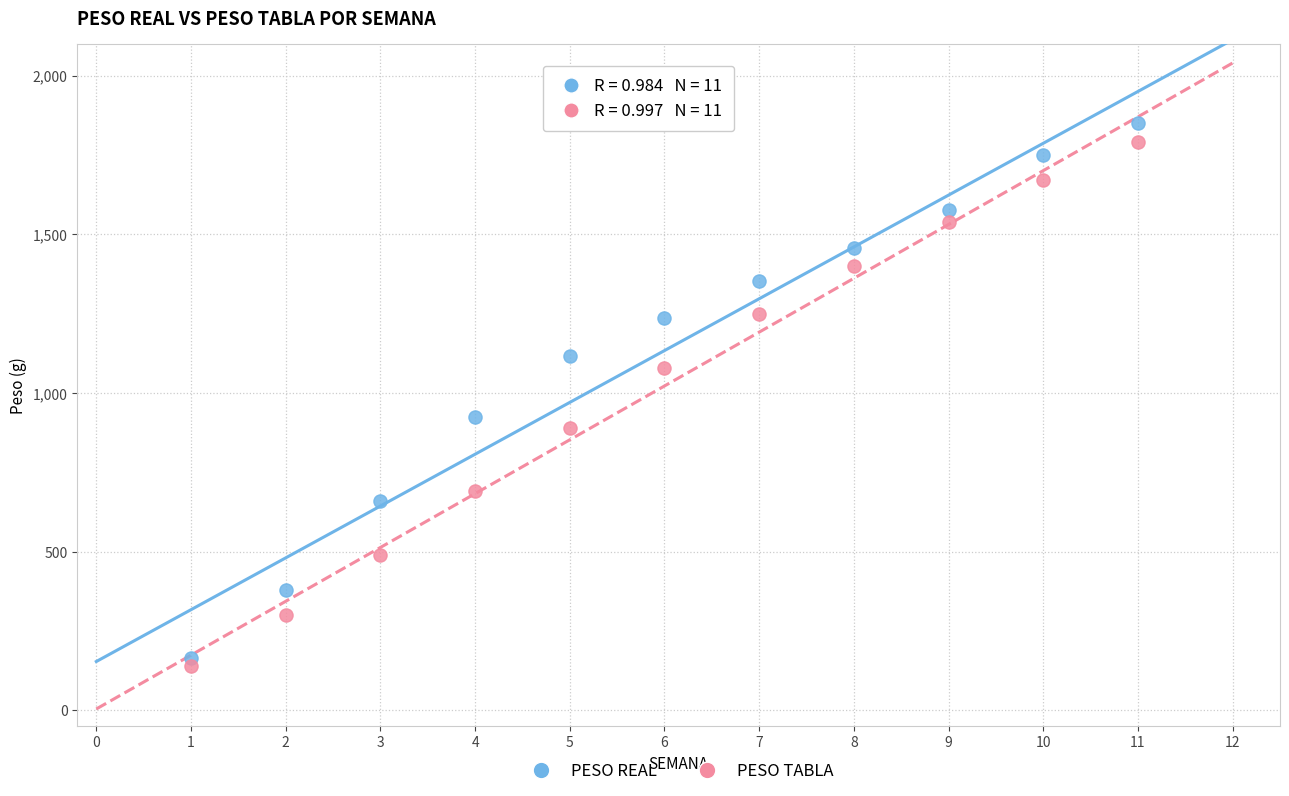

What are all the series names shown in the legend?

PESO REAL, PESO TABLA